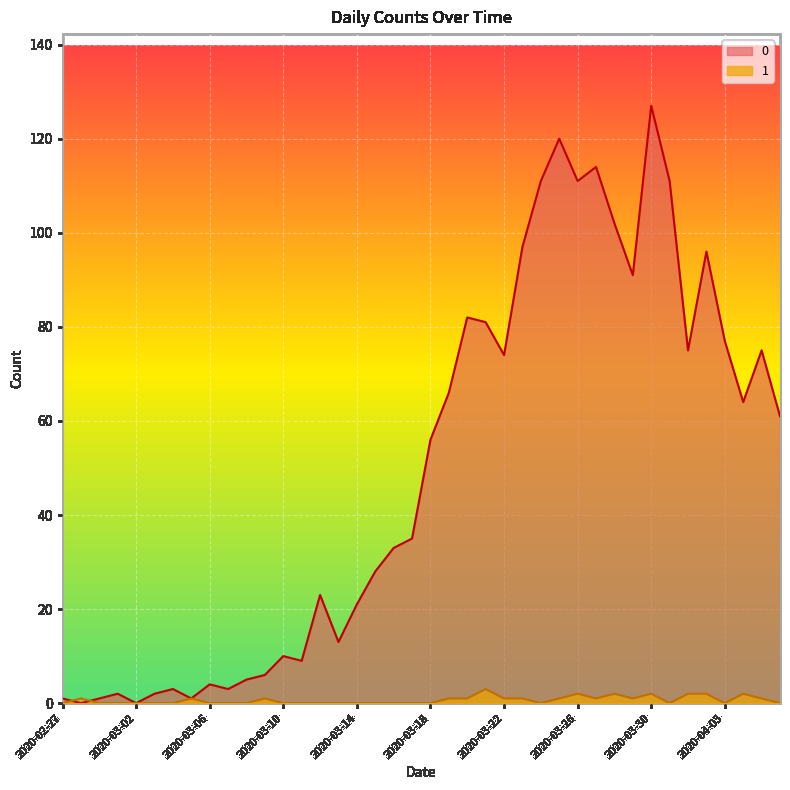

How many interior local valleys does the 0 series have?

11